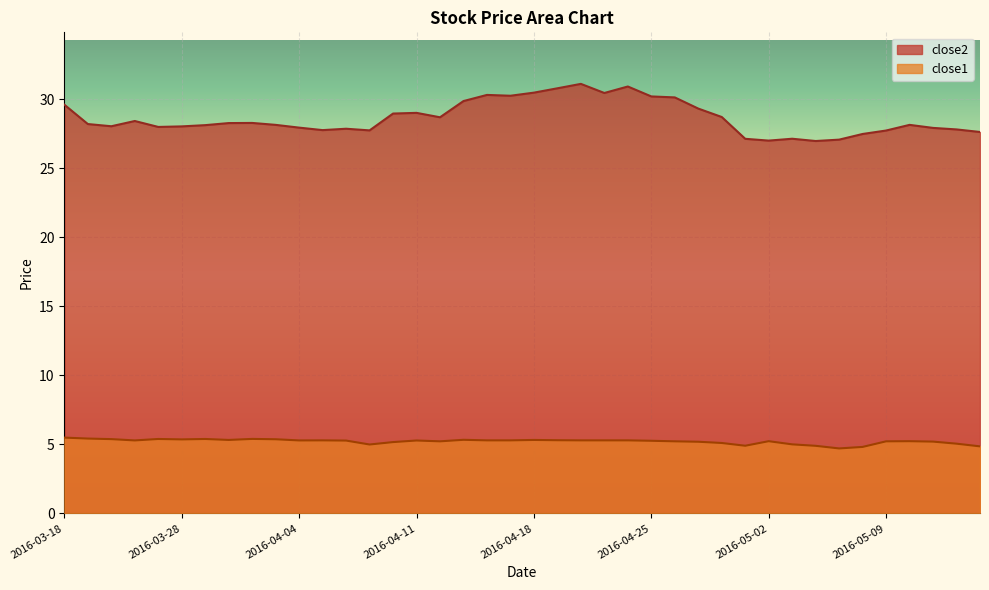

How many values in the close1 series are below 5?

6